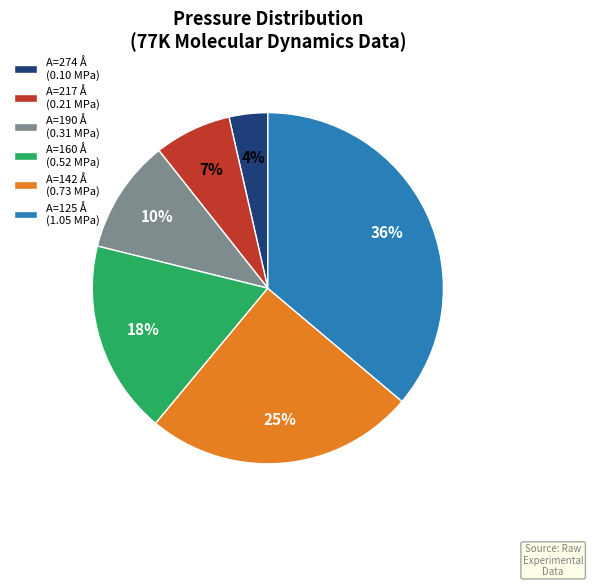

To the nearest percent, what percentage of the pie is A=142 Å (0.73 MPa)?

25%